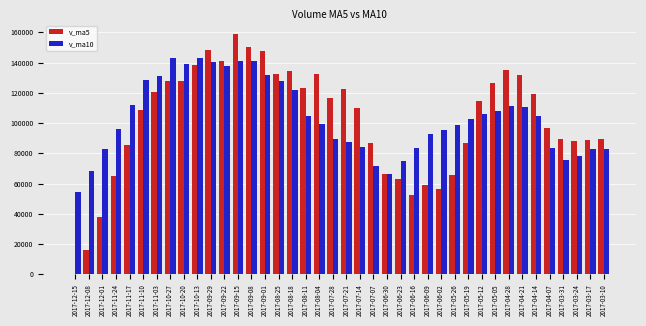

At which category is the sum across all series the highest?

2017-09-15